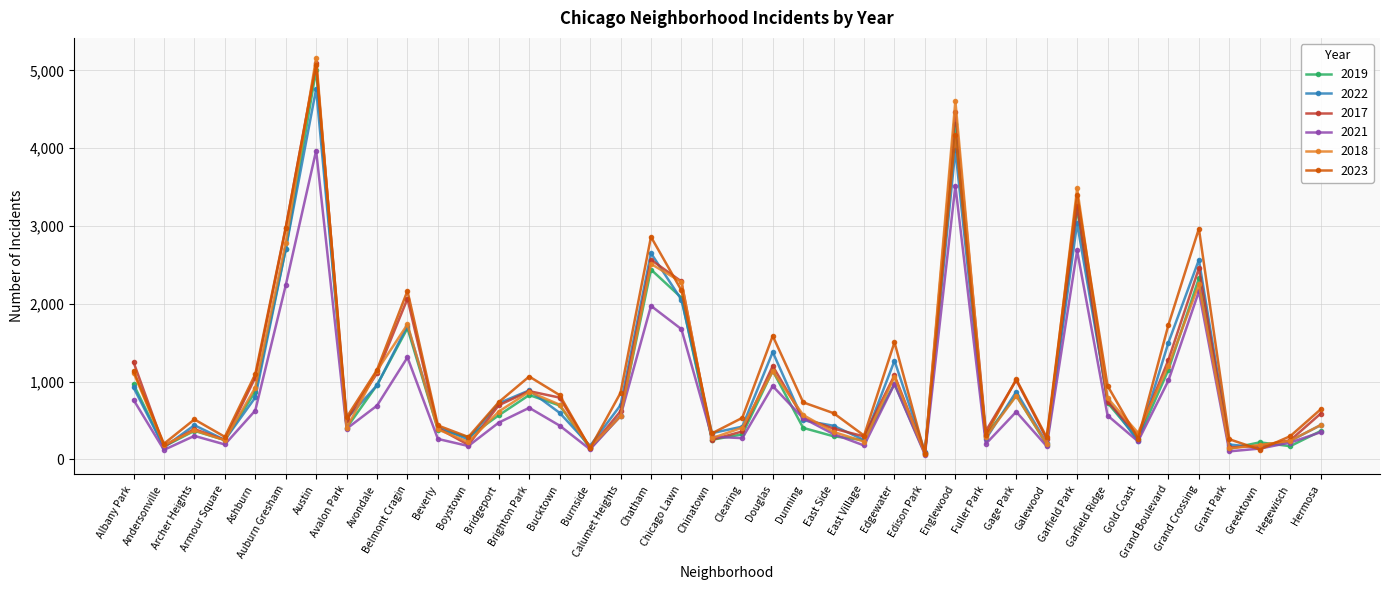

How many distinct data groups are displayed?

6